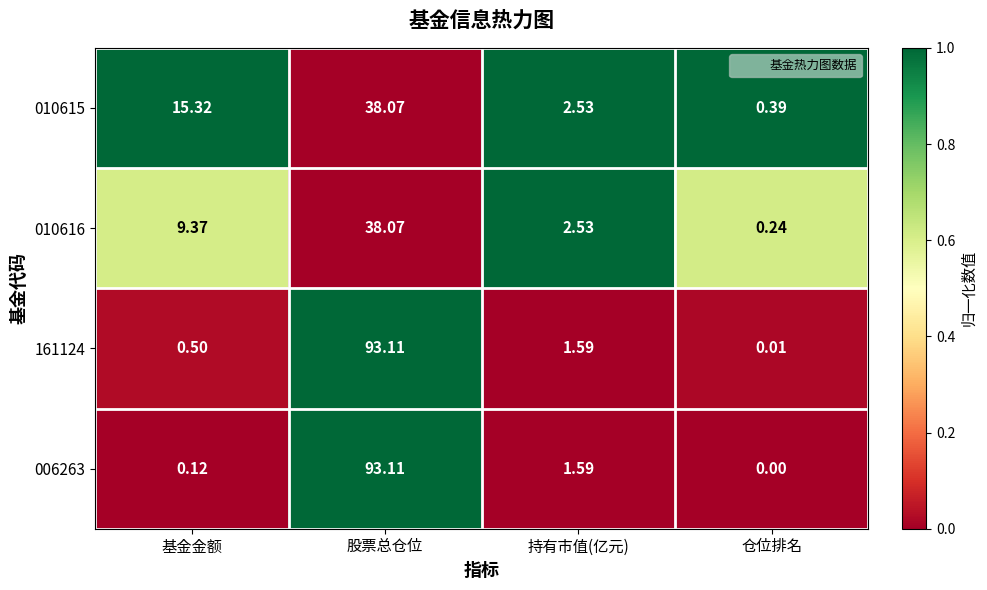

At which label is 006263 closest to 46?

持有市值(亿元)